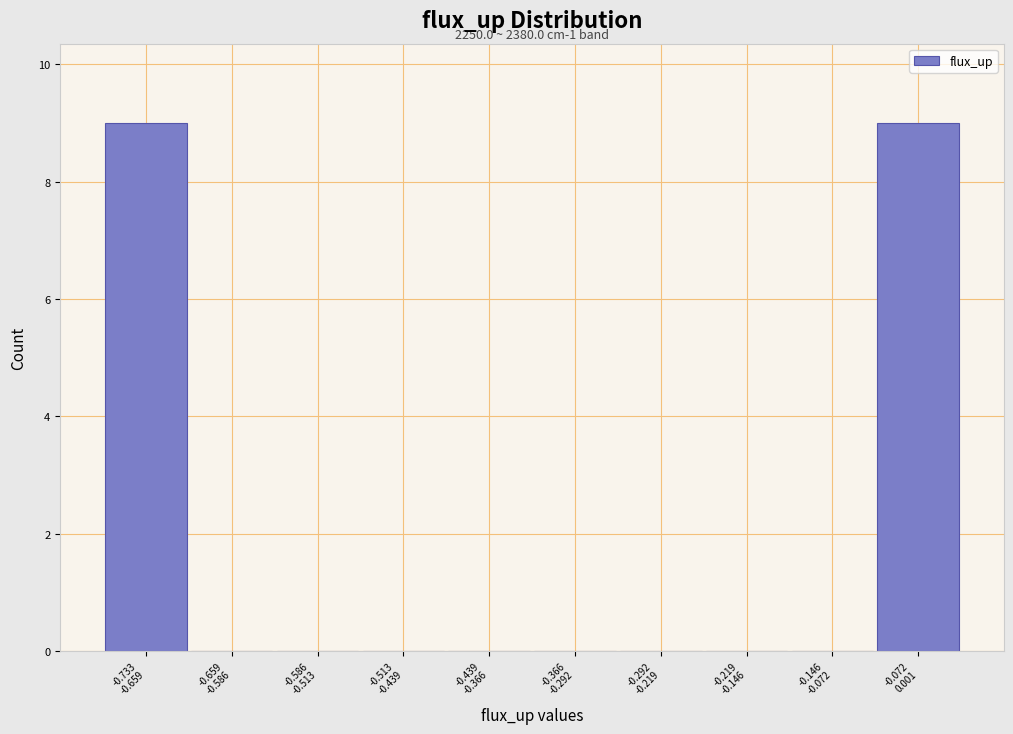

What is the sum of all values?

18